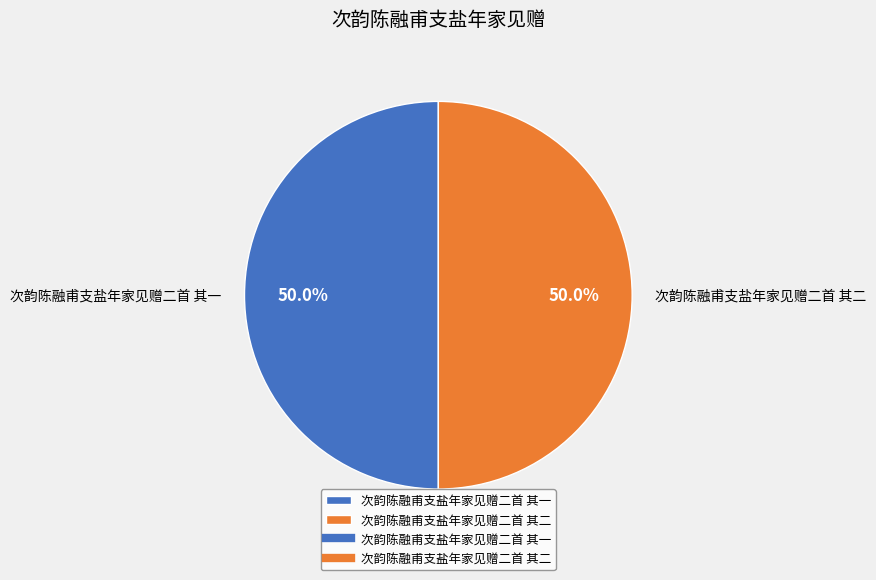

Count the number of slices in the pie.

2